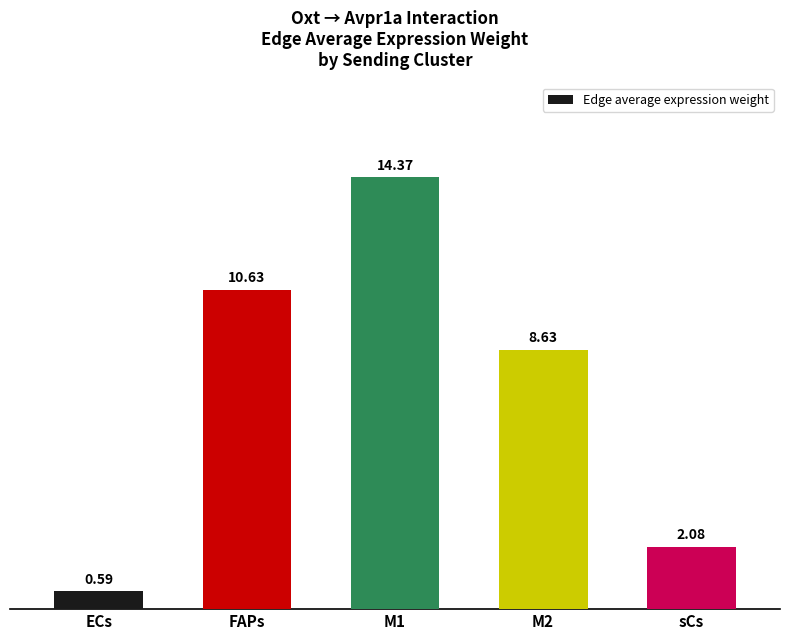

Rank the categories by value from highest to lowest.

M1, FAPs, M2, sCs, ECs